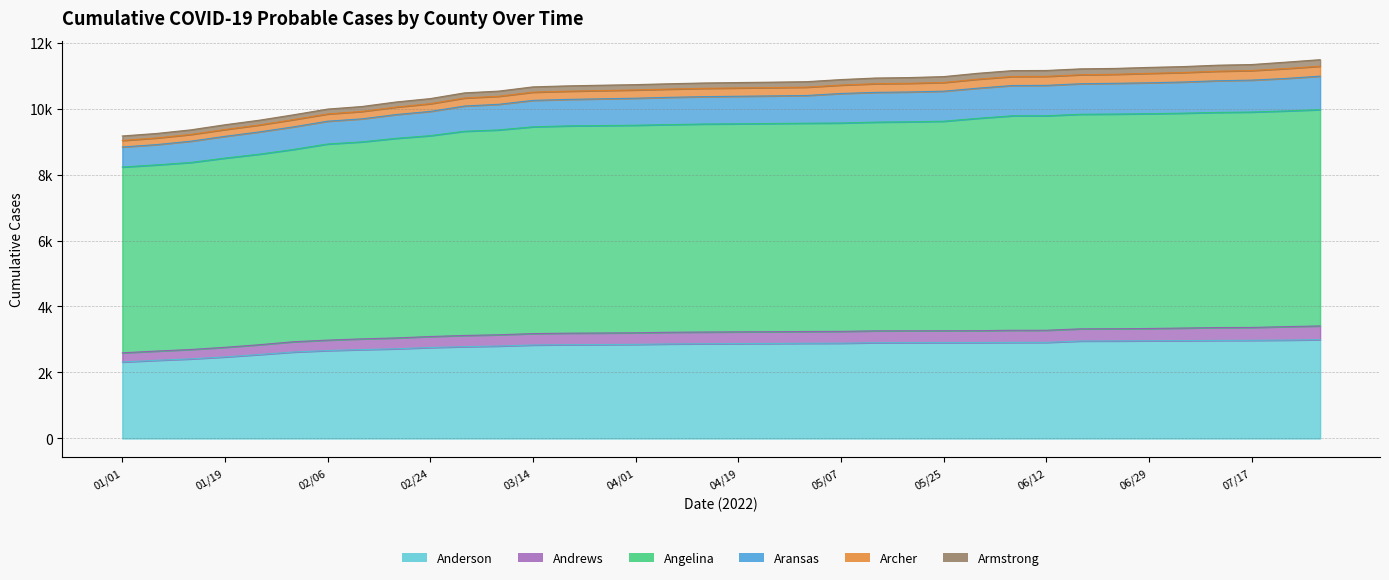

What is the greatest value displayed?

6556